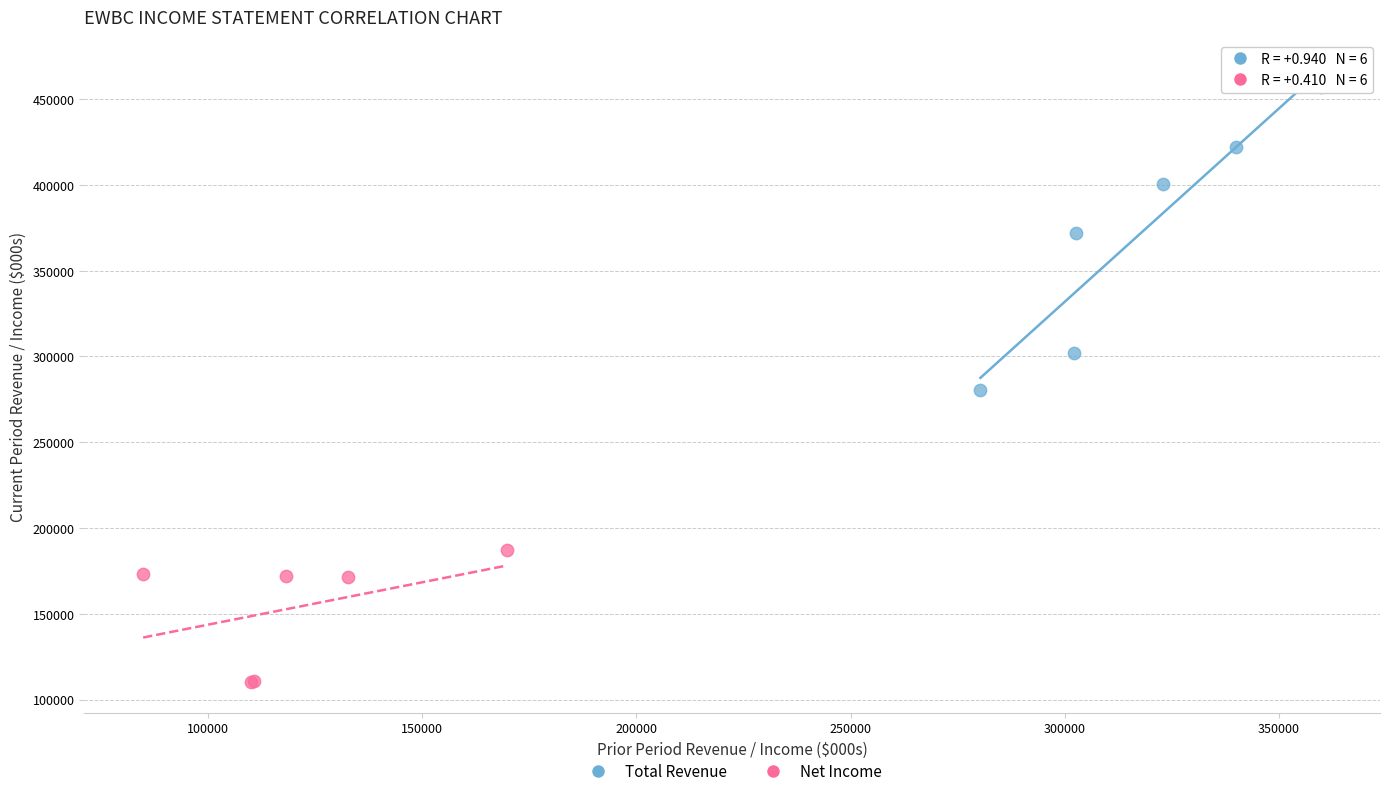

What are all the series names shown in the legend?

Total Revenue, Net Income